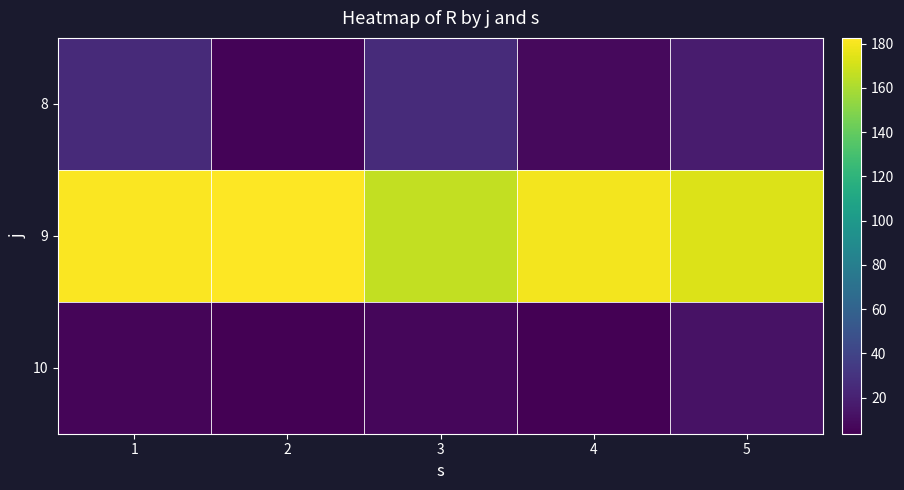

Reading left to right, transcribe all the data shown in this chart.

8: 1=25.3	2=5.7	3=25.6	4=8.5	5=17.6
9: 1=181.5	2=182.6	3=166.1	4=179.7	5=173.1
10: 1=6.2	2=3.8	3=6.7	4=3.7	5=12.1